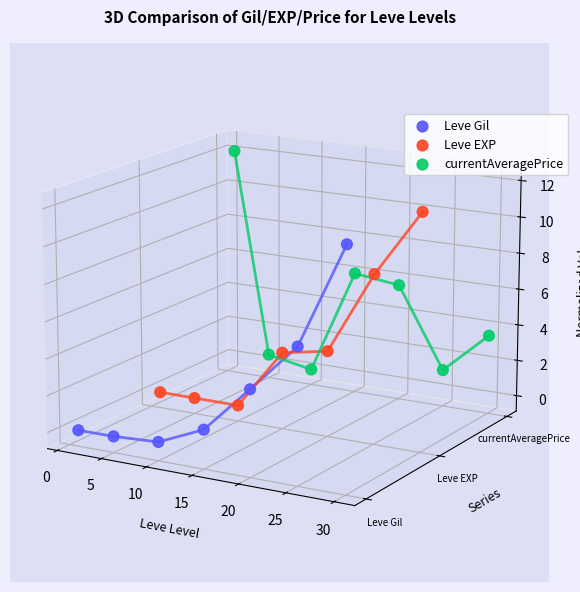

At which category is the sum across all series the highest?

25